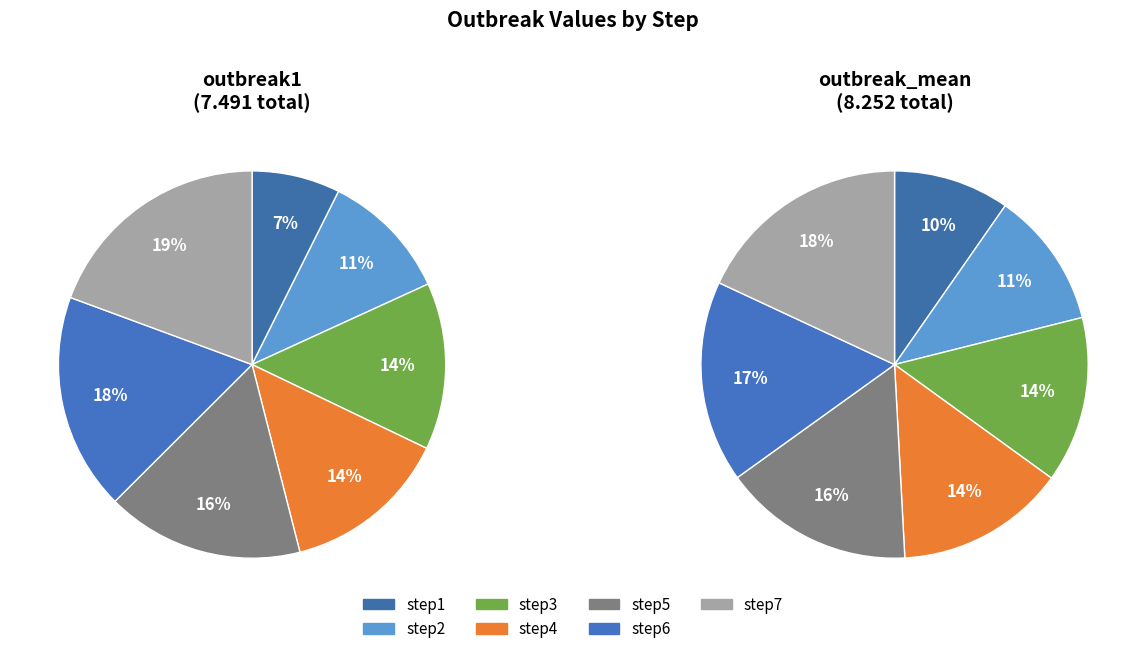

Rank the categories by outbreak_mean value from highest to lowest.

step7, step6, step5, step4, step3, step2, step1